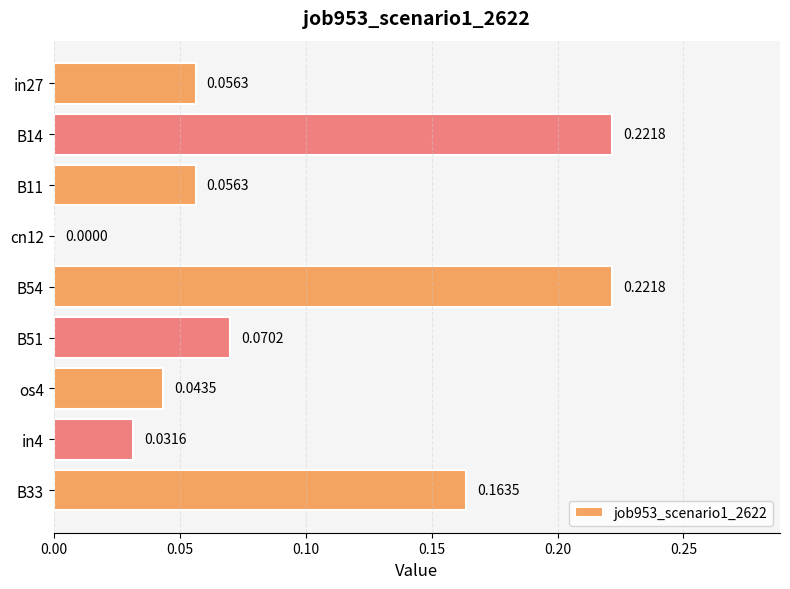

What is the change in value from in27 to B14?

+0.2